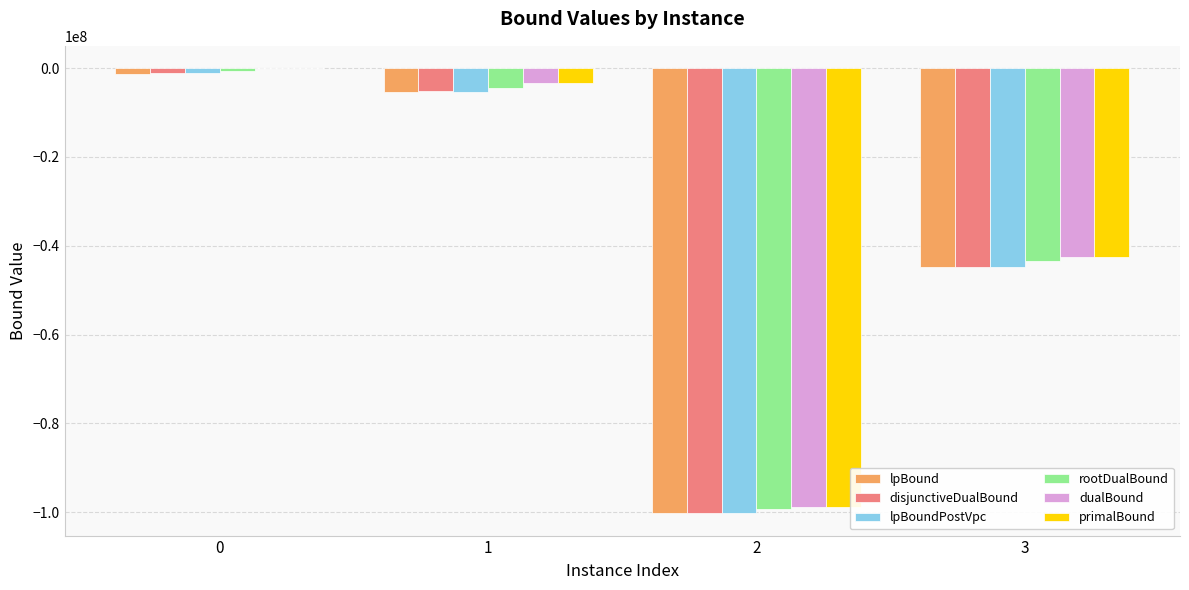

How many values in the dualBound series exceed -3281129?

1